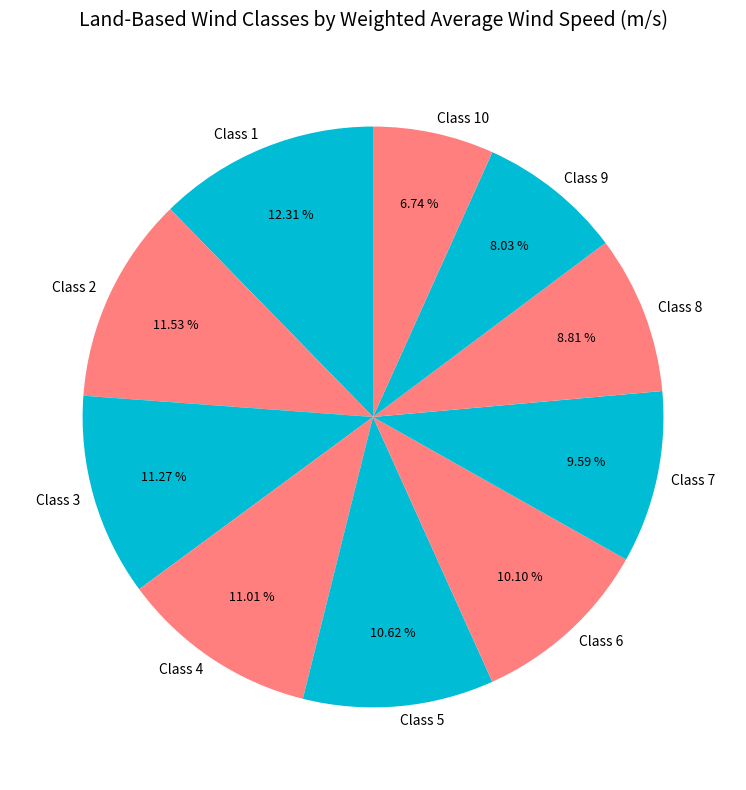

How many slices are in this pie chart?

10